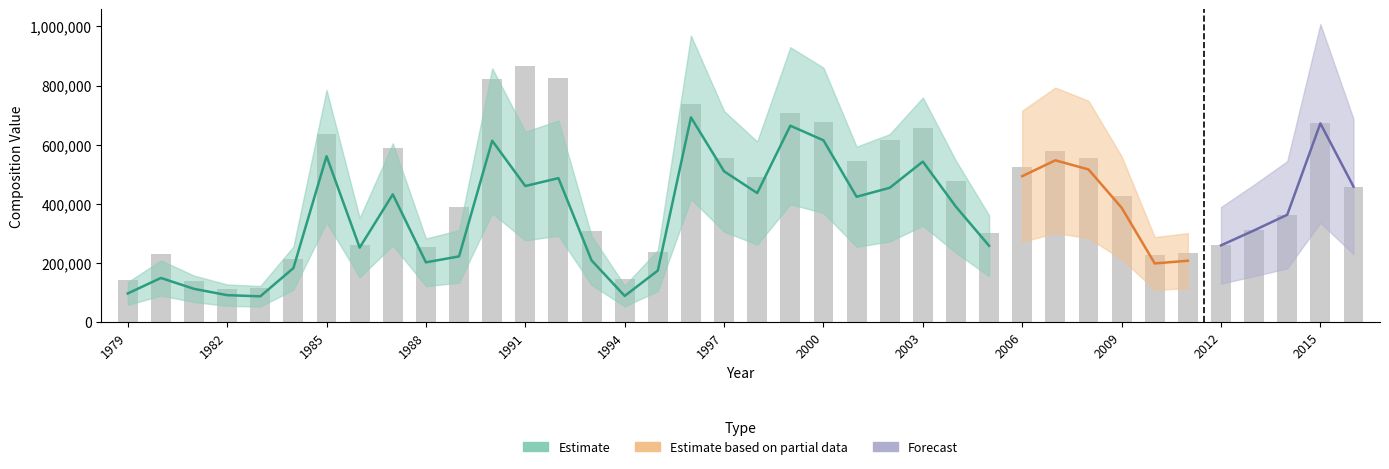

The Comp_7 series shows 72789.2 at 1979. True or false?

False